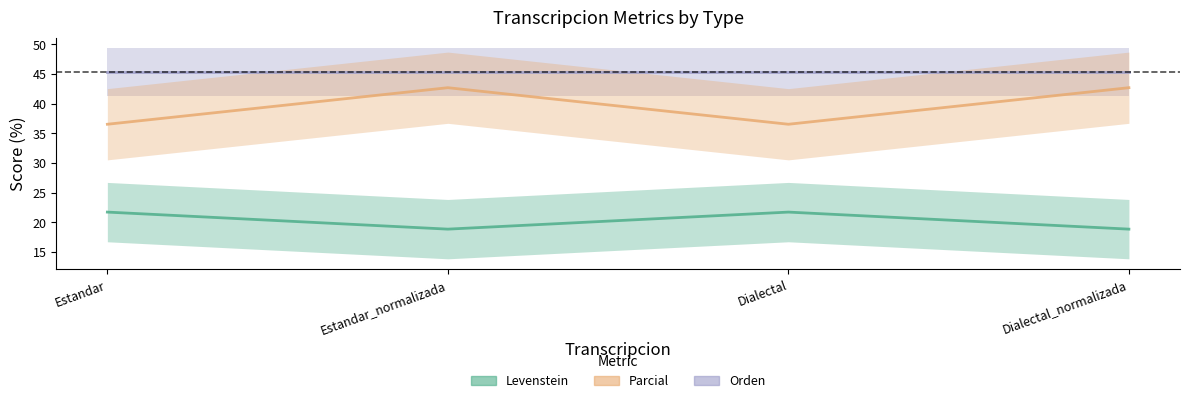

At which category does Levenstein reach its first local peak?

Estandar_normalizada